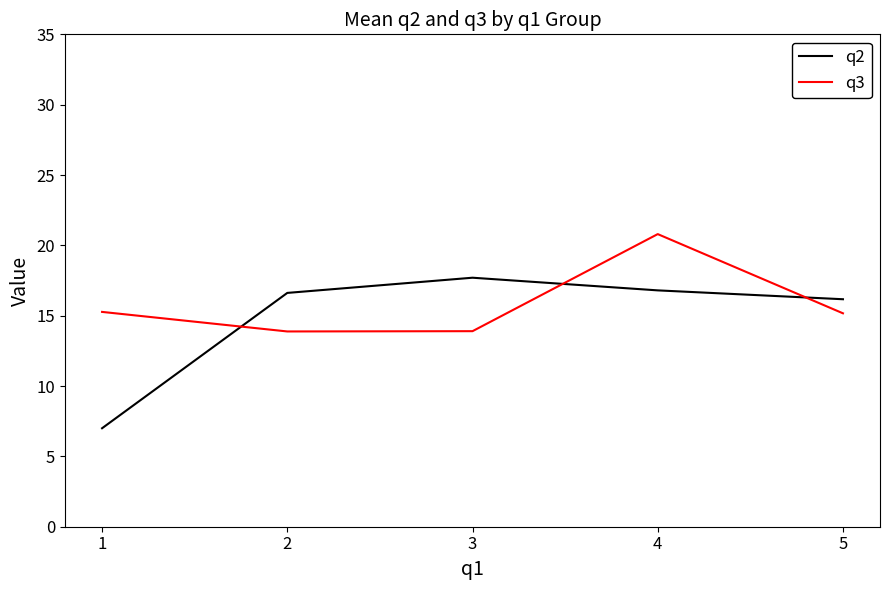

True or false: q2 has more than 1 interior local peaks.

False